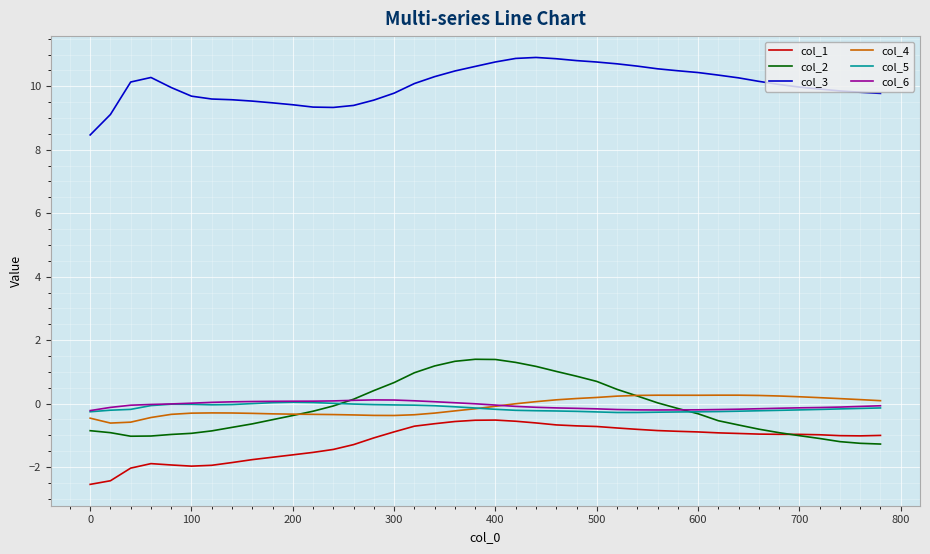

Which series has the largest total across all categories?

col_3